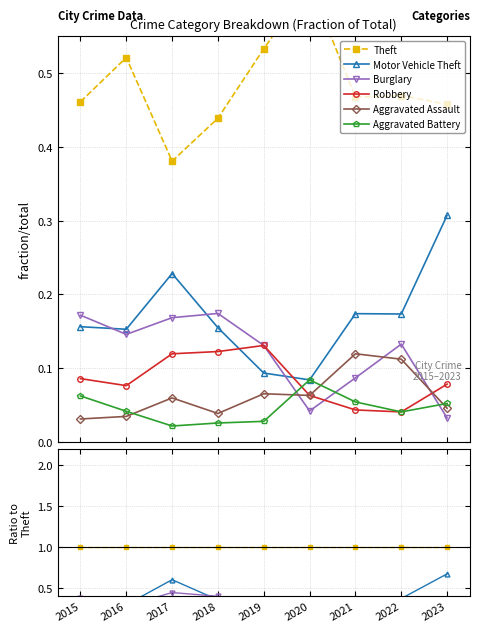

How many lines are shown in the chart?

6